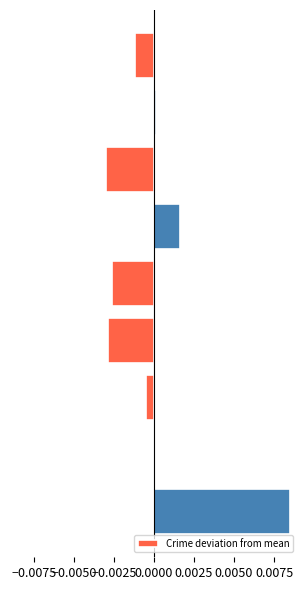

Are the bars horizontal?

Yes